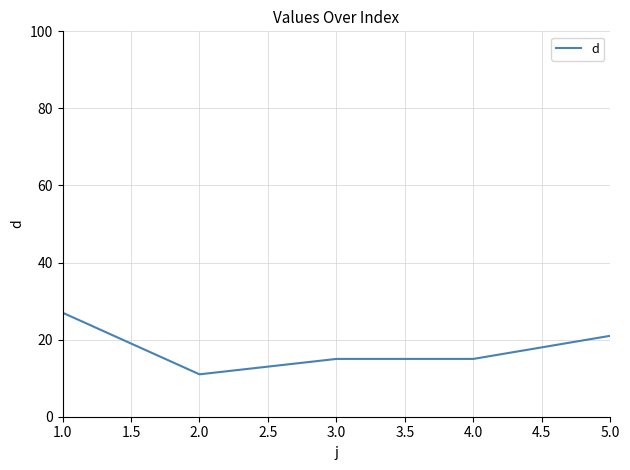

What position from the left is 3.0?

3